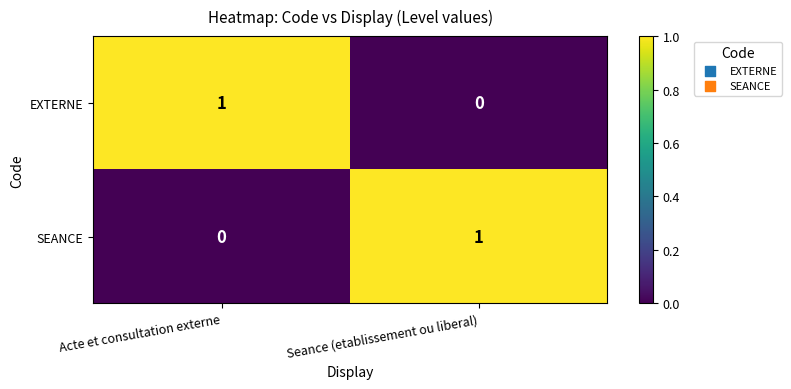

At which label does EXTERNE reach its peak?

Acte et consultation externe